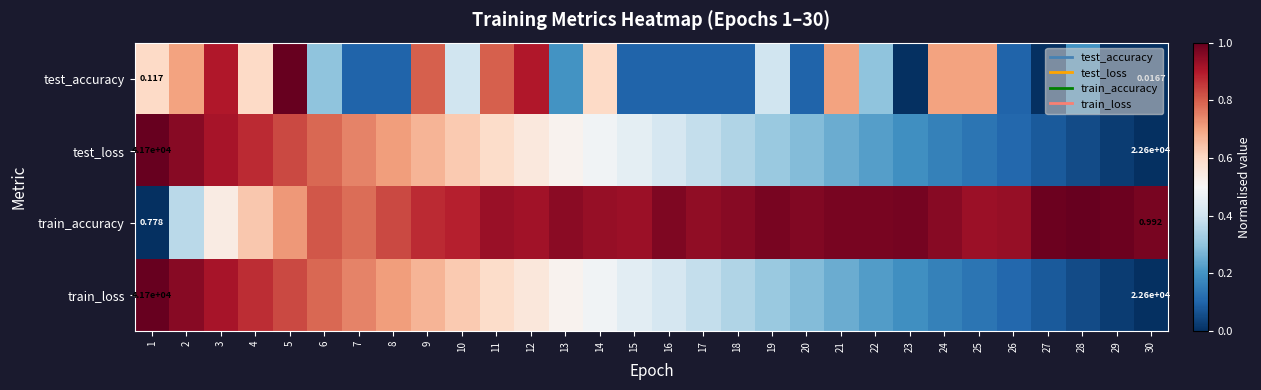

What is the total value across all series at 9?

3.0